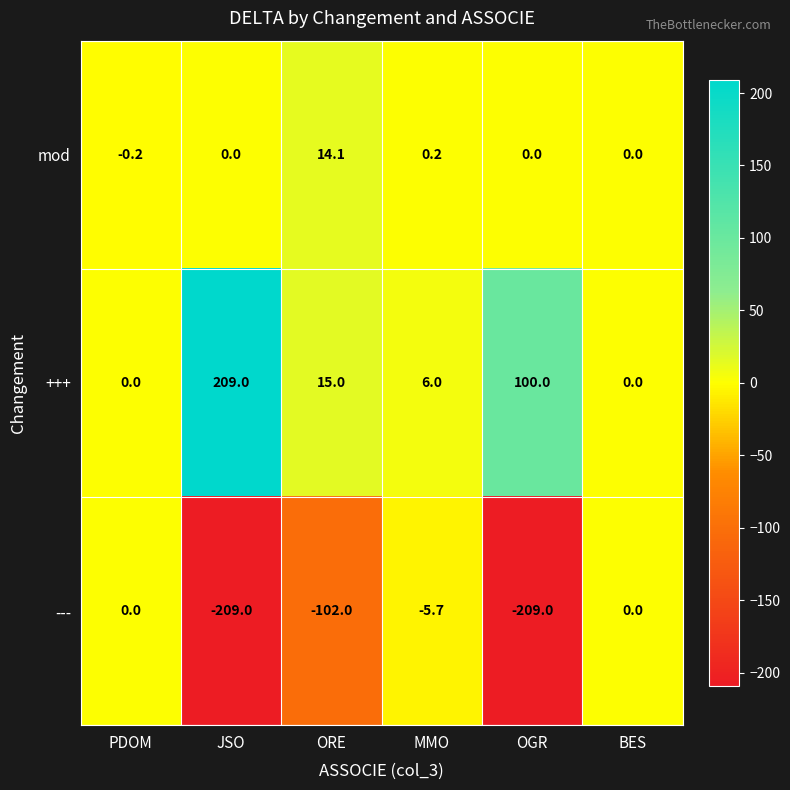

What is the sum of all mod values?

14.1